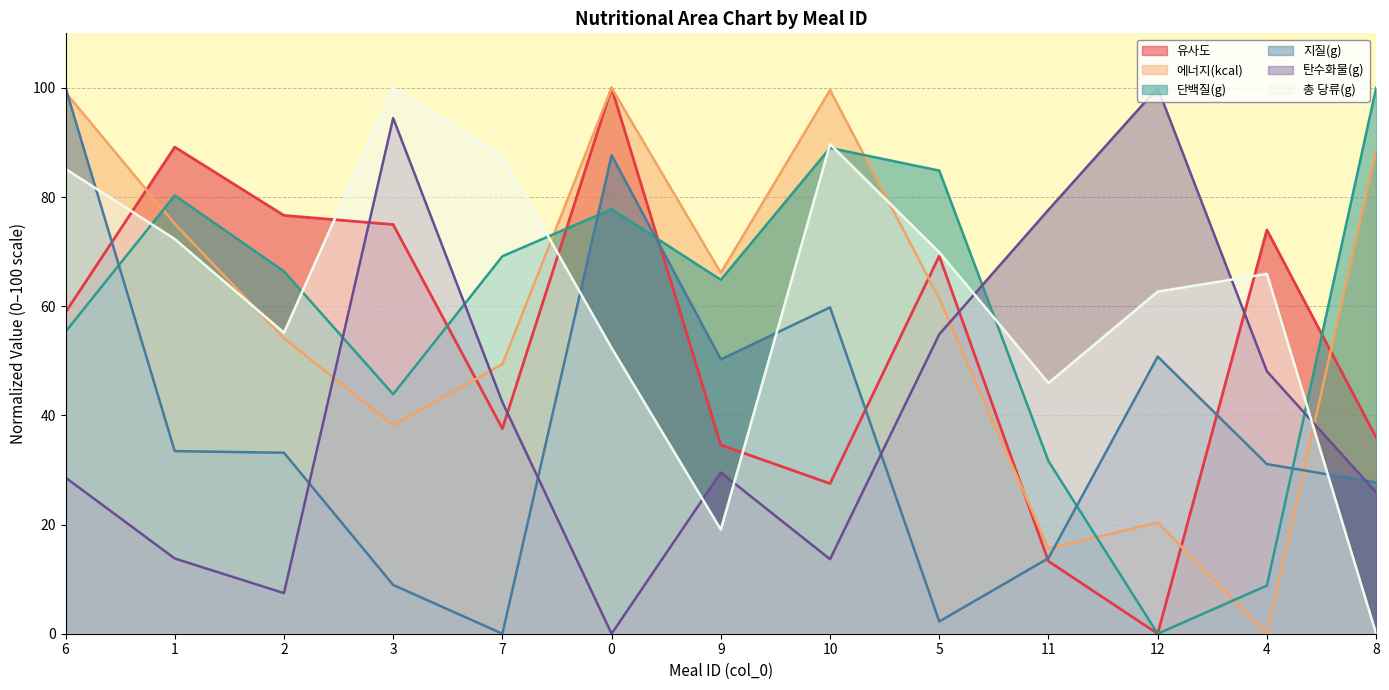

The value of 총 당류(g) at 6 is 85.2. True or false?

True